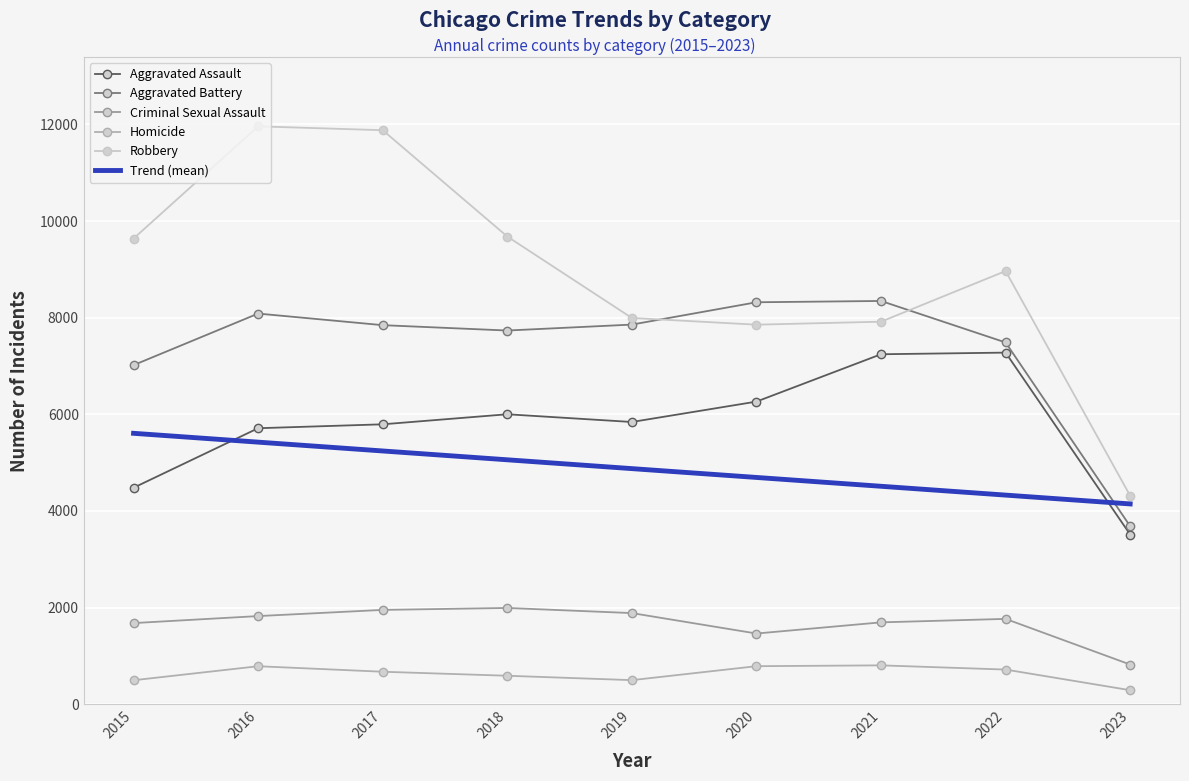

Reading right to left, extract all data points from this chart.

Aggravated Assault: 3512	7277	7243	6263	5841	6001	5793	5712	4480
Aggravated Battery: 3684	7487	8346	8319	7857	7734	7845	8085	7018
Criminal Sexual Assault: 821	1766	1694	1463	1886	1992	1952	1824	1679
Homicide: 290	717	804	787	498	589	672	786	496
Robbery: 4314	8965	7917	7855	7994	9680	11880	11960	9638